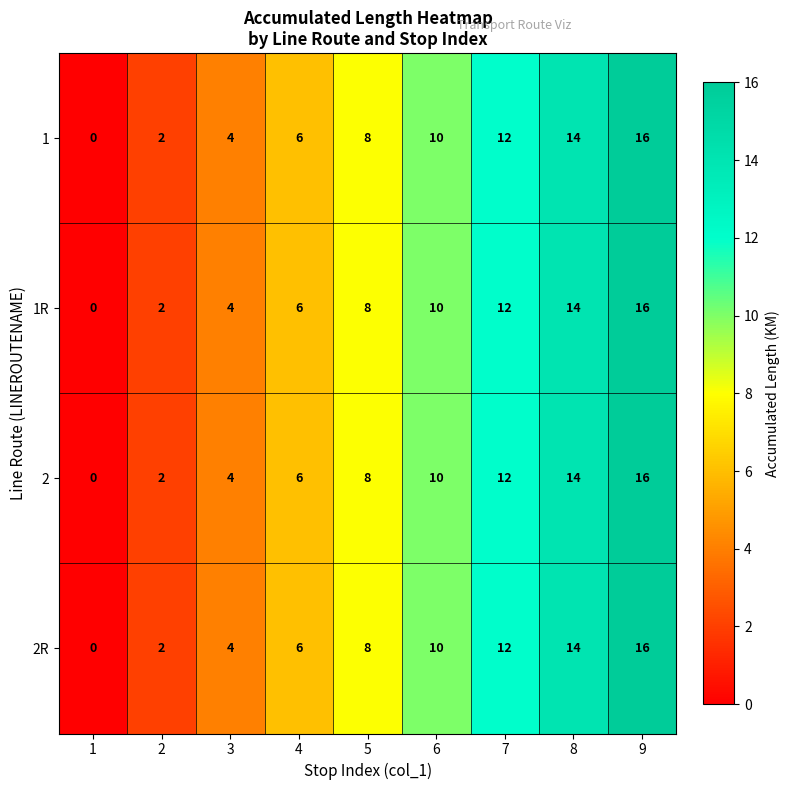

How many values in the 1 series are below 8?

4